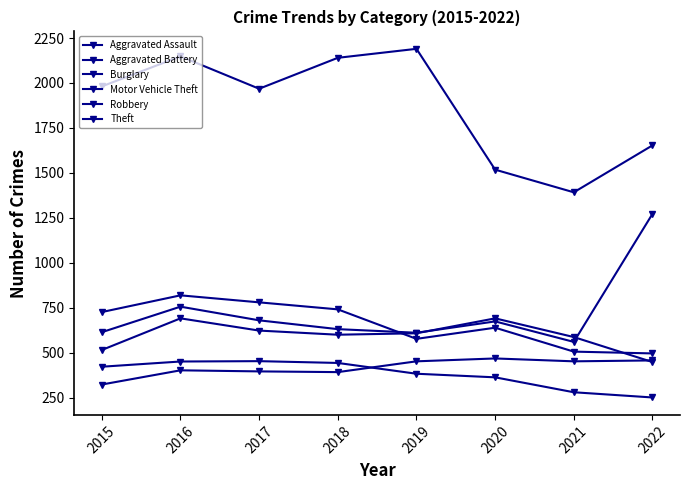

Is this an area chart (filled region under the line)?

No